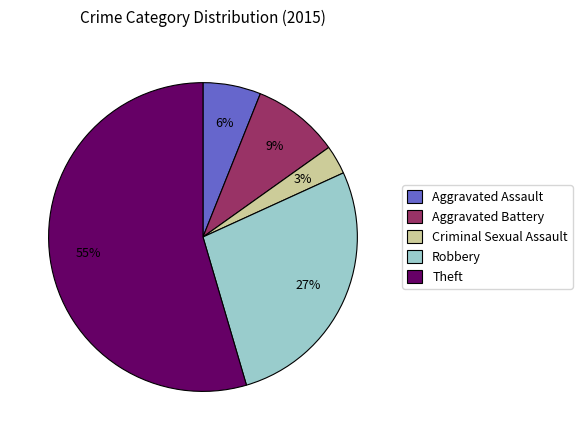

What percentage is the Aggravated Assault slice, to the nearest percent?

6%